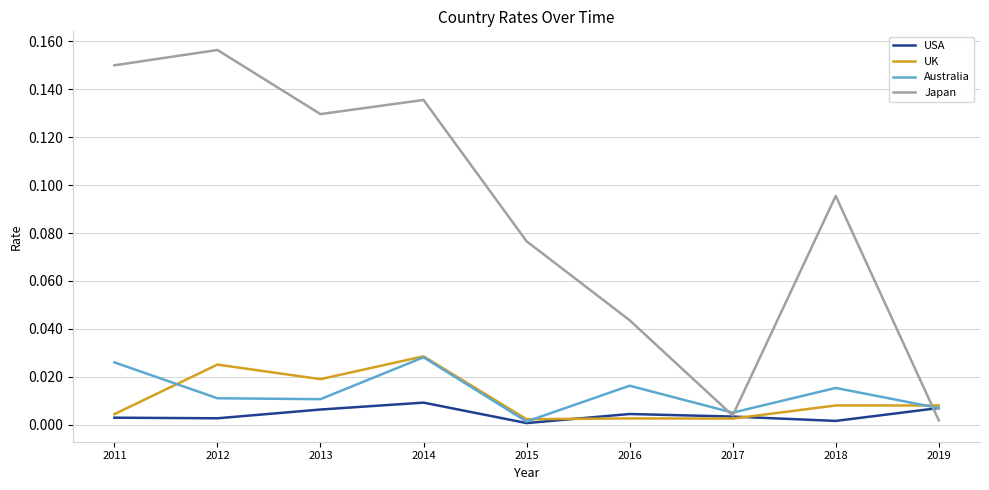

Which series has the largest total across all categories?

Japan